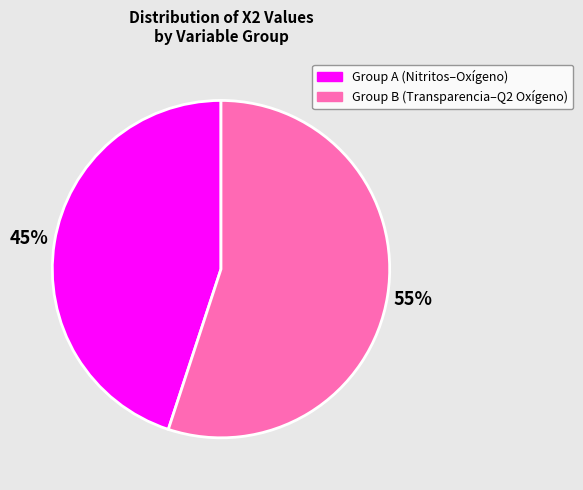

Is there any slice that represents more than half of the pie?

Yes